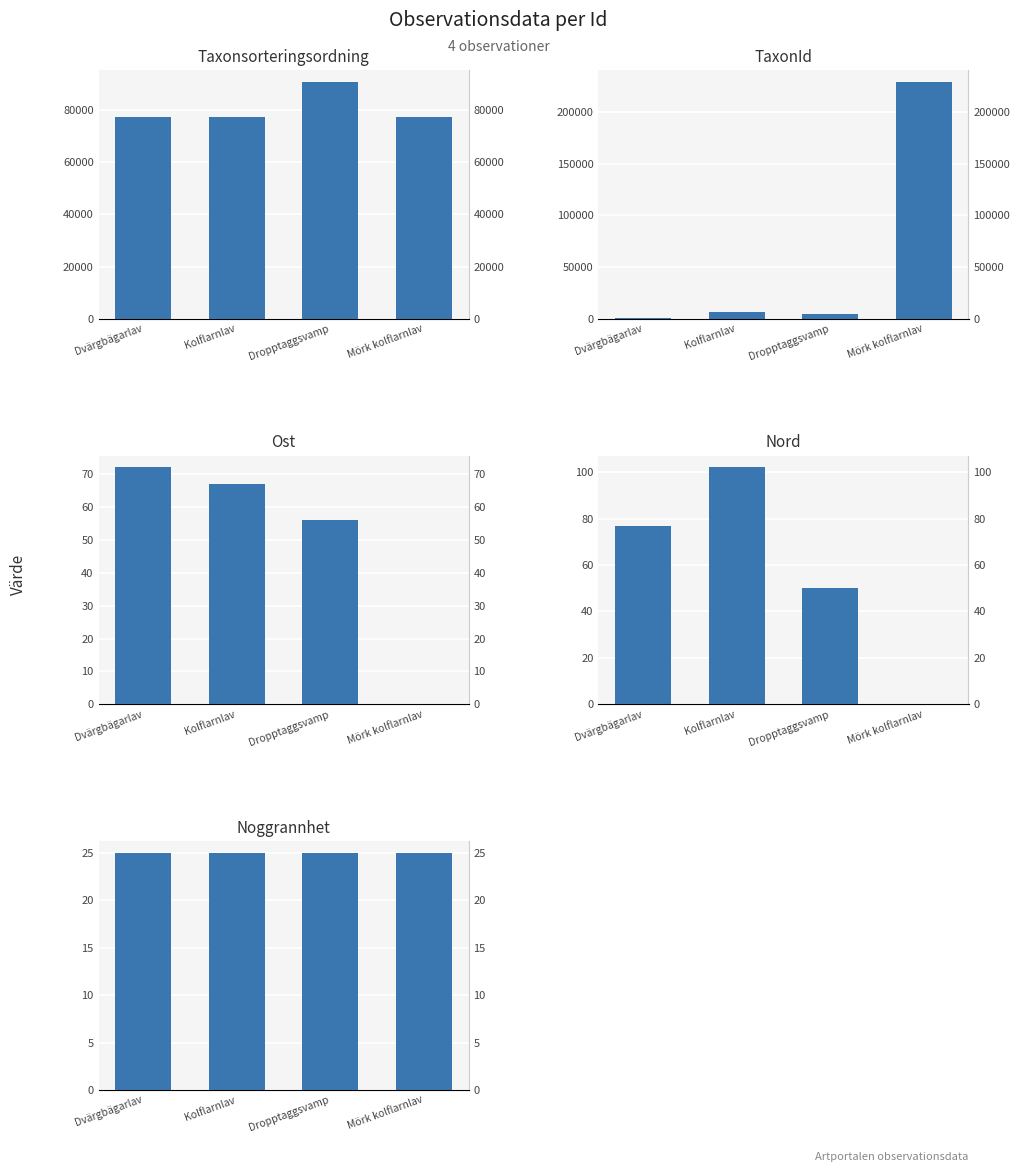

Which series has the widest spread of values?

TaxonId